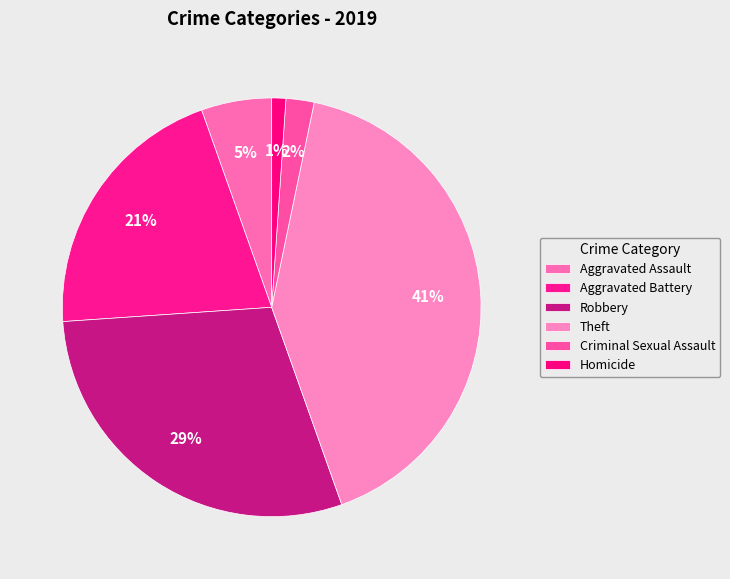

Is Aggravated Assault the majority of the pie?

No